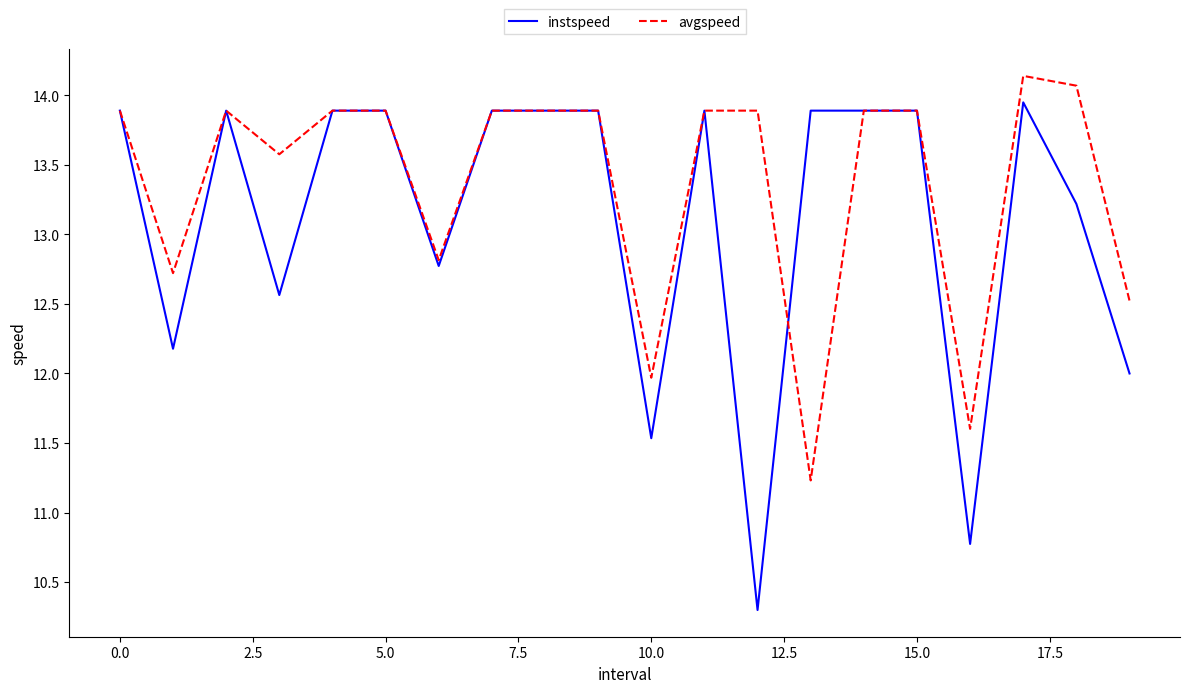

True or false: instspeed and avgspeed cross at least once.

True